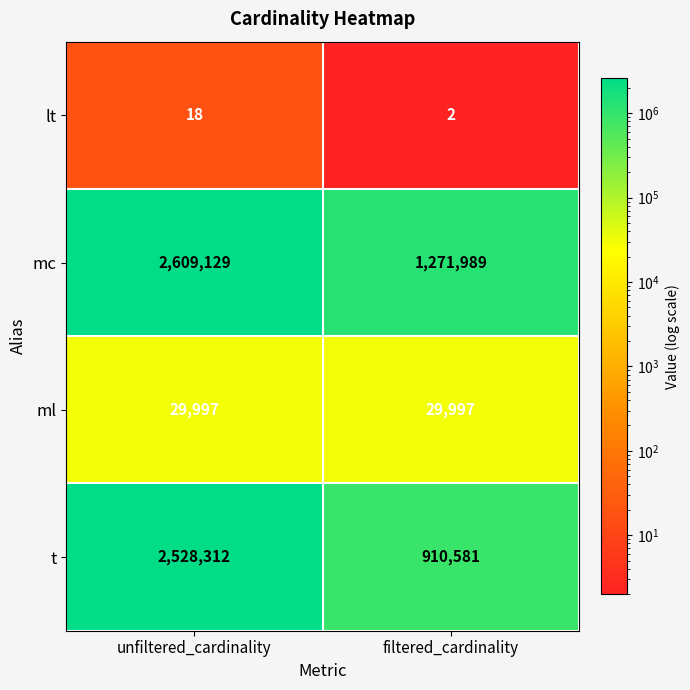

At how many categories does at least one series exceed 1717138?

1